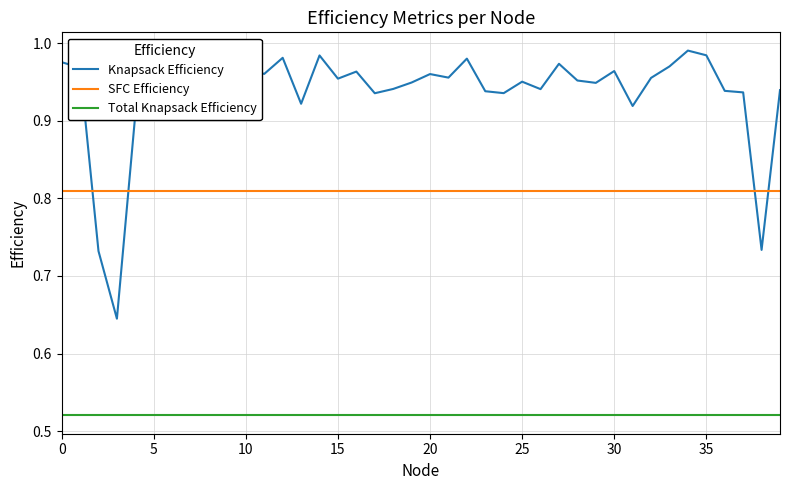

True or false: SFC Efficiency and Total Knapsack Efficiency cross at least once.

False